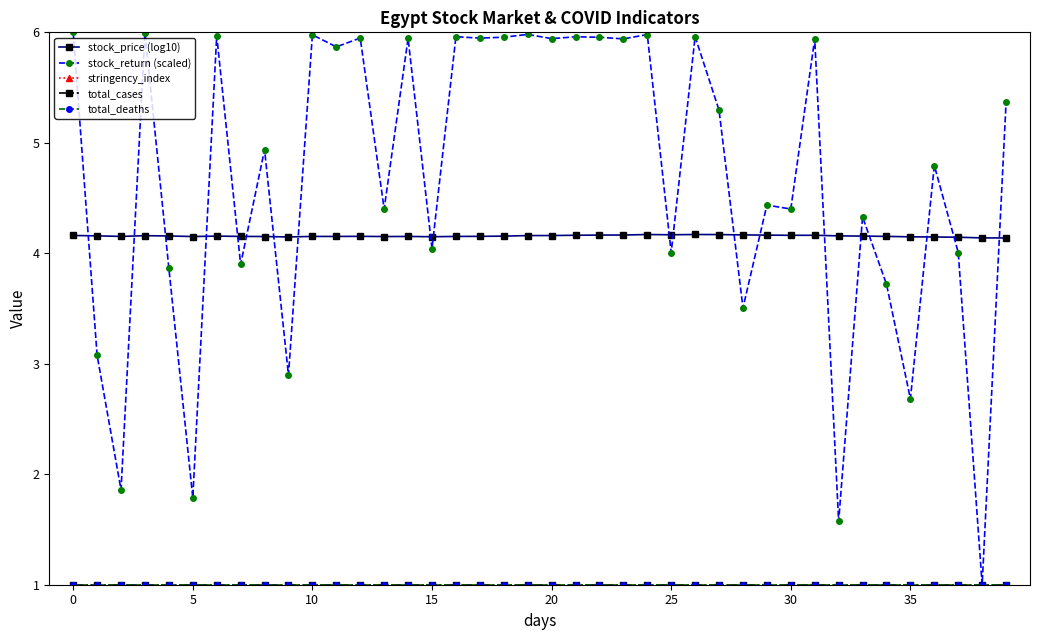

How many lines are shown in the chart?

5